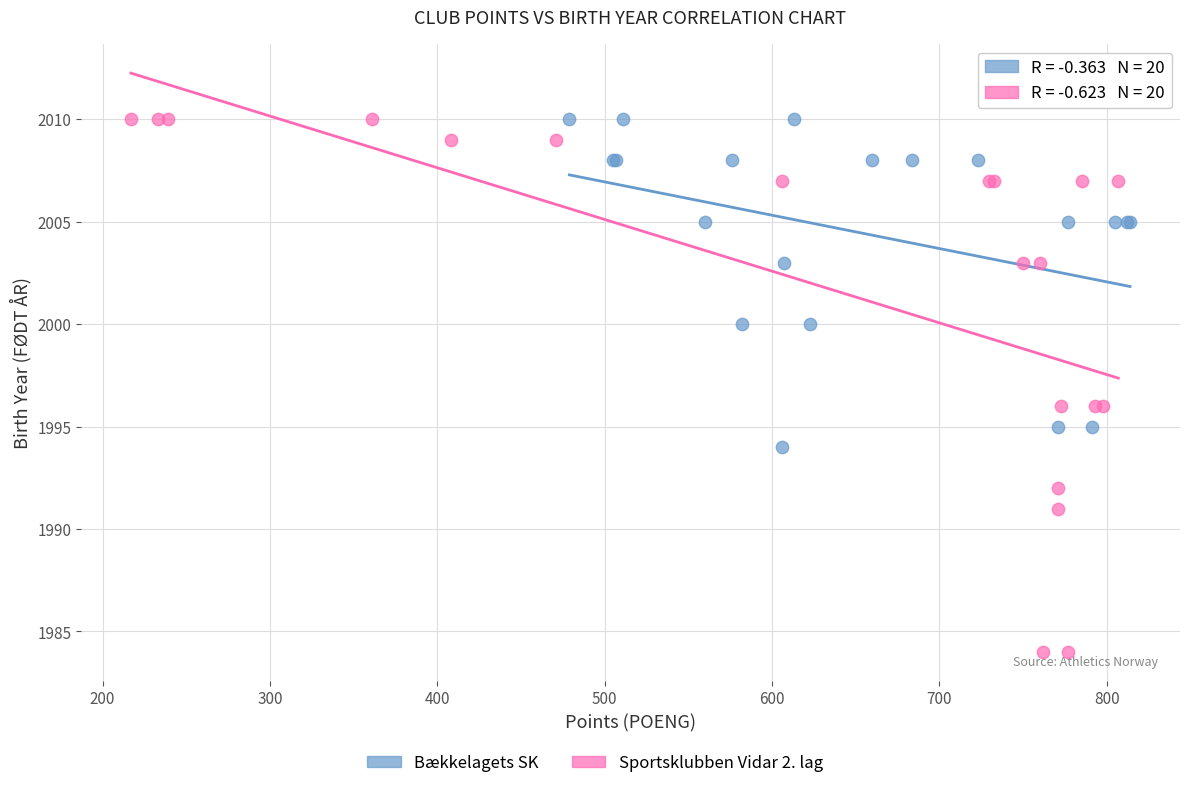

Which series has the largest Y range (max minus min)?

Sportsklubben Vidar 2. lag